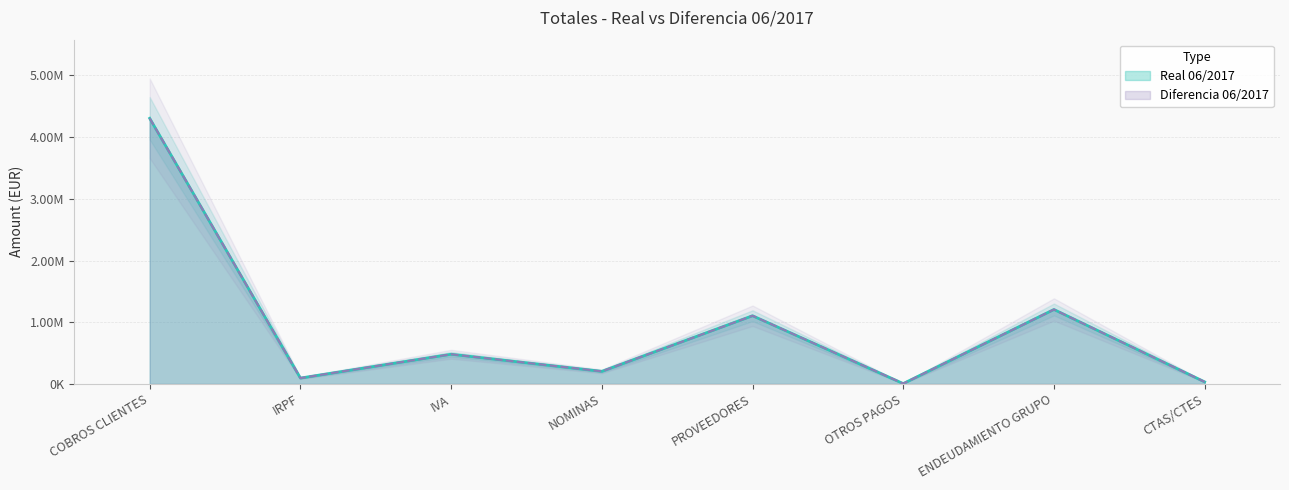

Does the chart display data point markers on the line(s)?

No